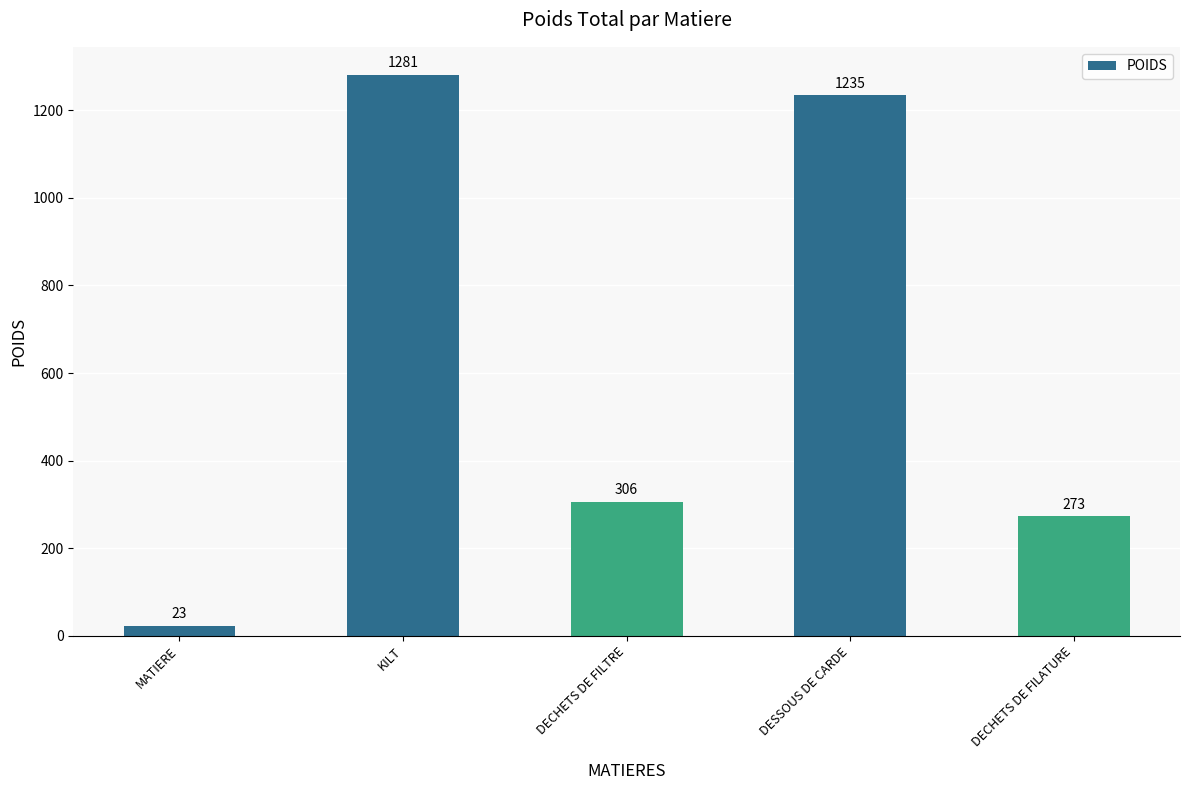

Count the number of data series in this chart.

1